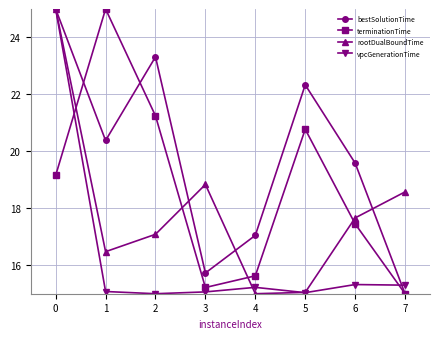

What are all the series names shown in the legend?

bestSolutionTime, terminationTime, rootDualBoundTime, vpcGenerationTime